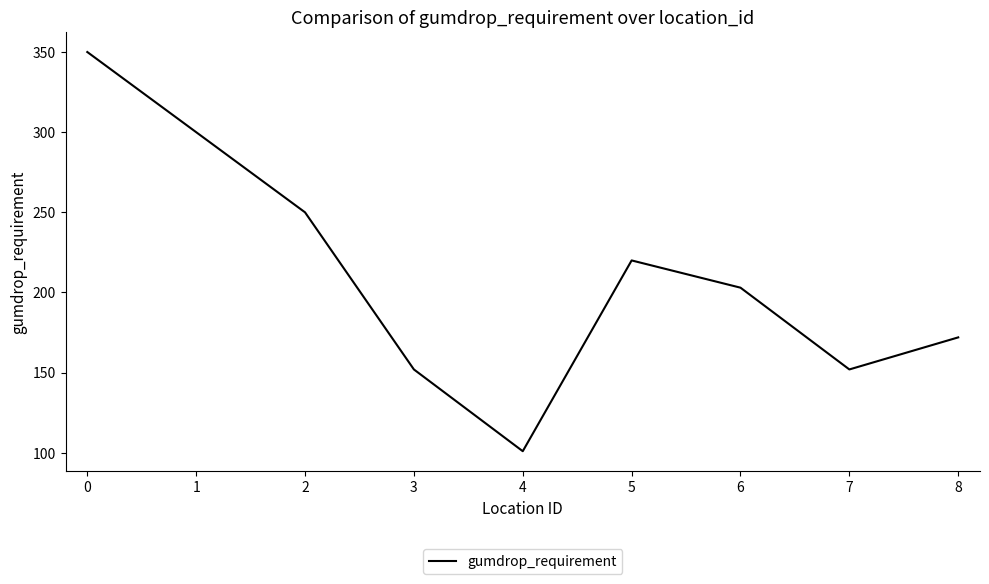

The chart shows a value of 350 at 0. True or false?

True